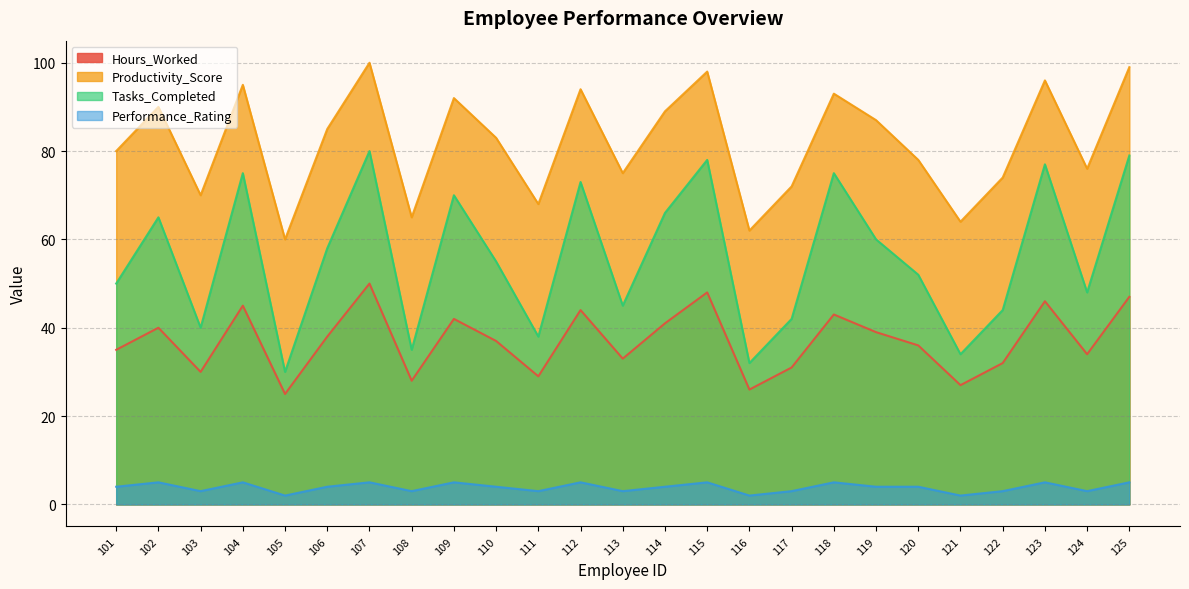

True or false: Hours_Worked has a value of 42 at 109.

True